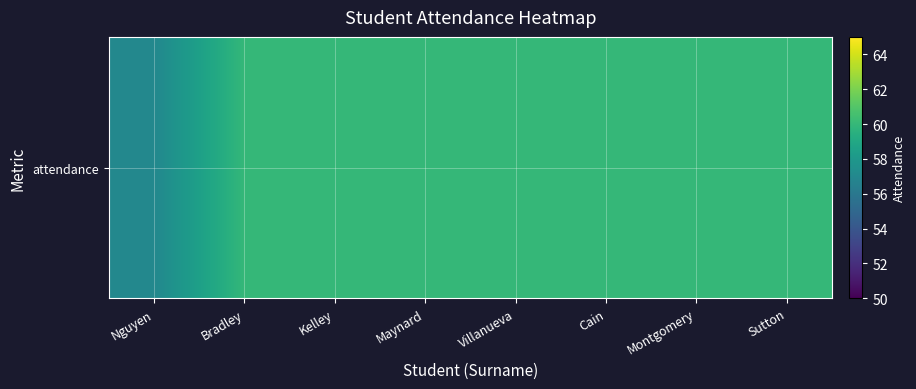

Reading left to right, list all the values displayed in this chart.

57	60	60	60	60	60	60	60